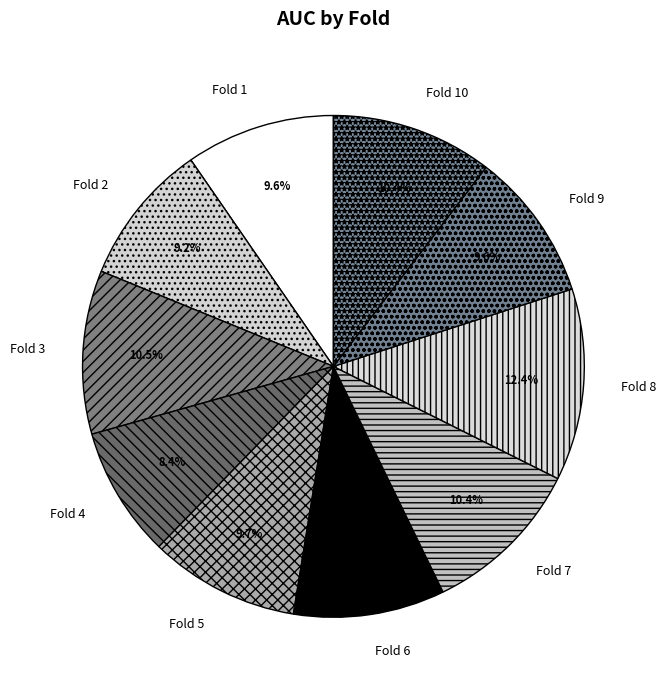

True or false: Fold 9 accounts for 1% of the total.

False